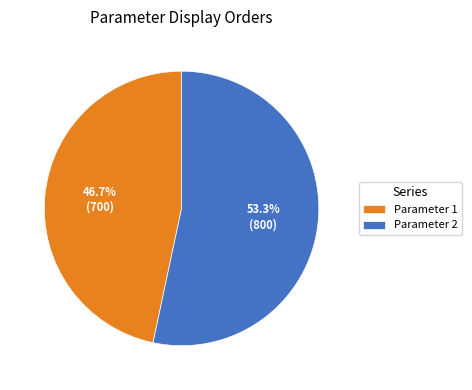

How many segments does this pie chart have?

2